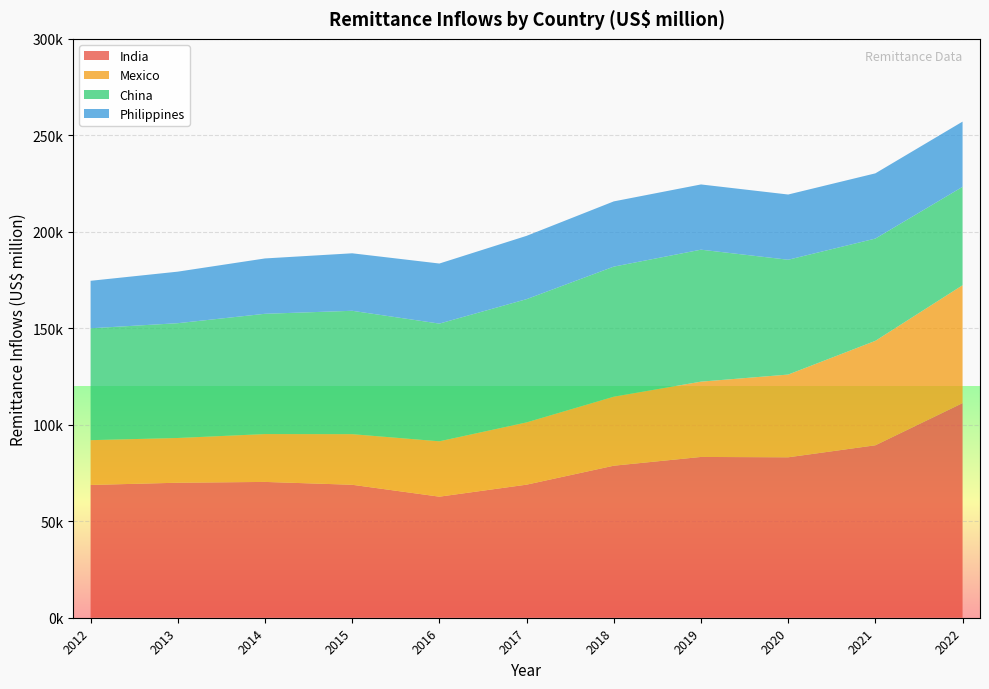

Reading left to right, list all the values displayed in this chart.

India: 68820.5	69970.4	70388.6	68909.7	62744.4	68967.2	78790.2	83332.1	83149.2	89375.2	111221.8
Mexico: 23208.6	23188.8	24802.1	26233.2	28691.0	32270.5	35768.4	39021.8	42878.3	54130.3	61099.6
China: 57986.6	59491.3	62332.3	63937.6	61000.0	63875.7	67413.6	68398.5	59506.7	53000.0	51000.0
Philippines: 24609.7	26716.8	28690.8	29799.4	31142.0	32809.8	33809.0	34000.0	35000.0	36000.0	37000.0